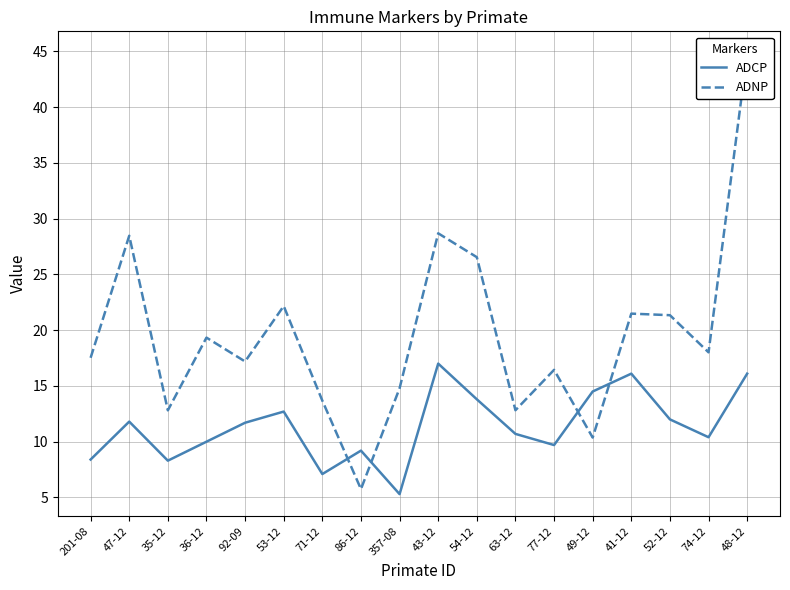

Which category has the lowest value across all series?

357-08